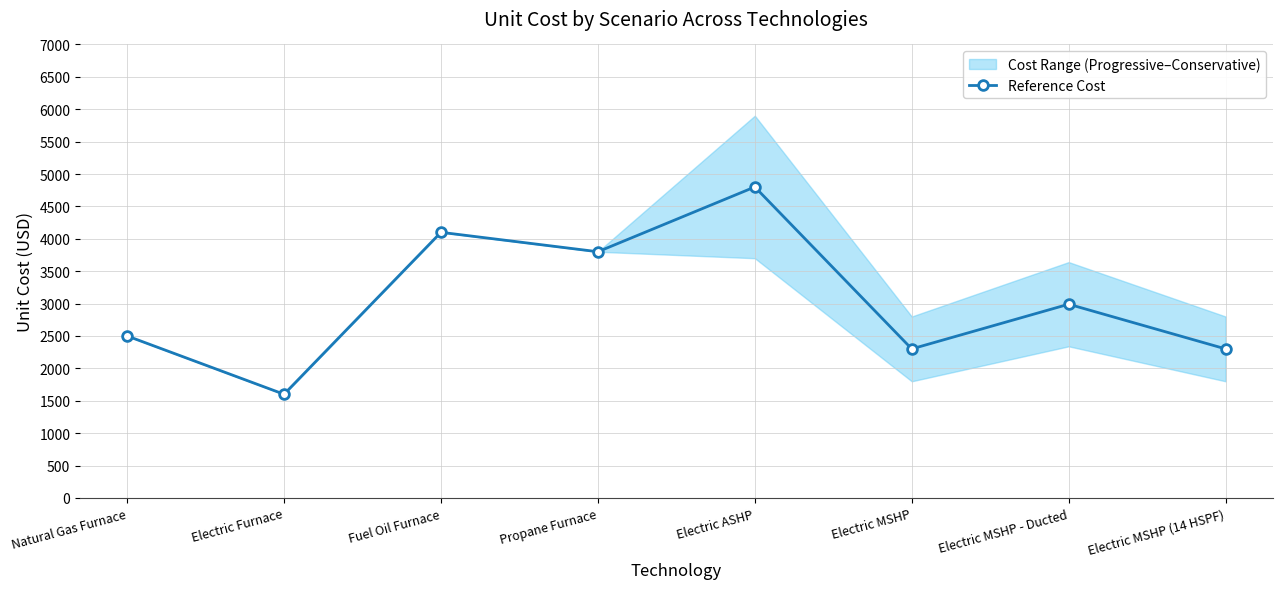

What is the change in value from Electric Furnace to Fuel Oil Furnace?

+2500